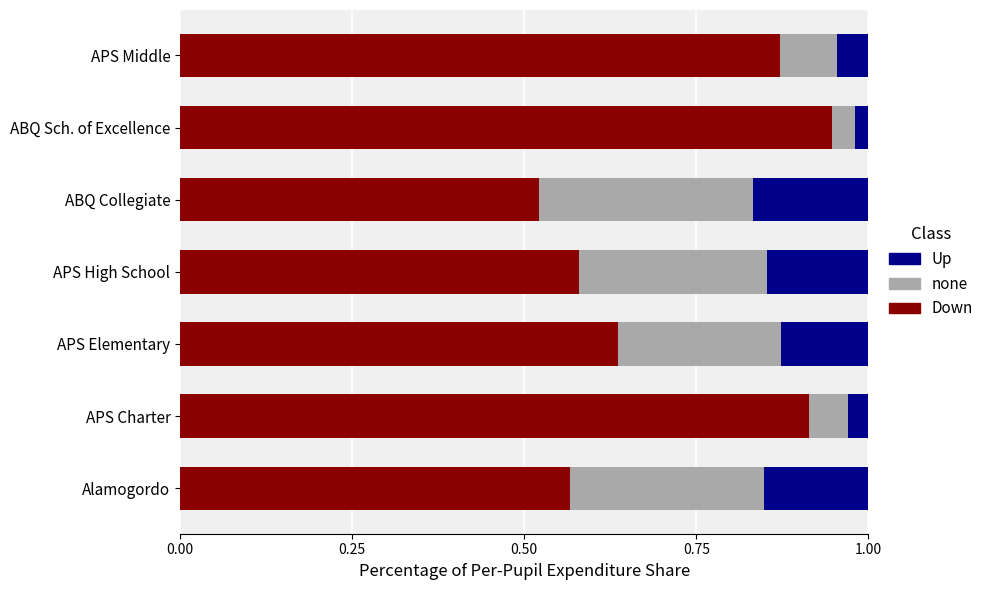

Where is Down nearest to the value 0?

ABQ Collegiate